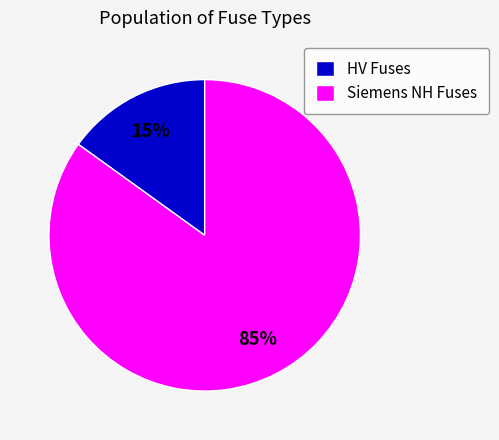

Combined, do Siemens NH Fuses and HV Fuses account for over 50%?

Yes